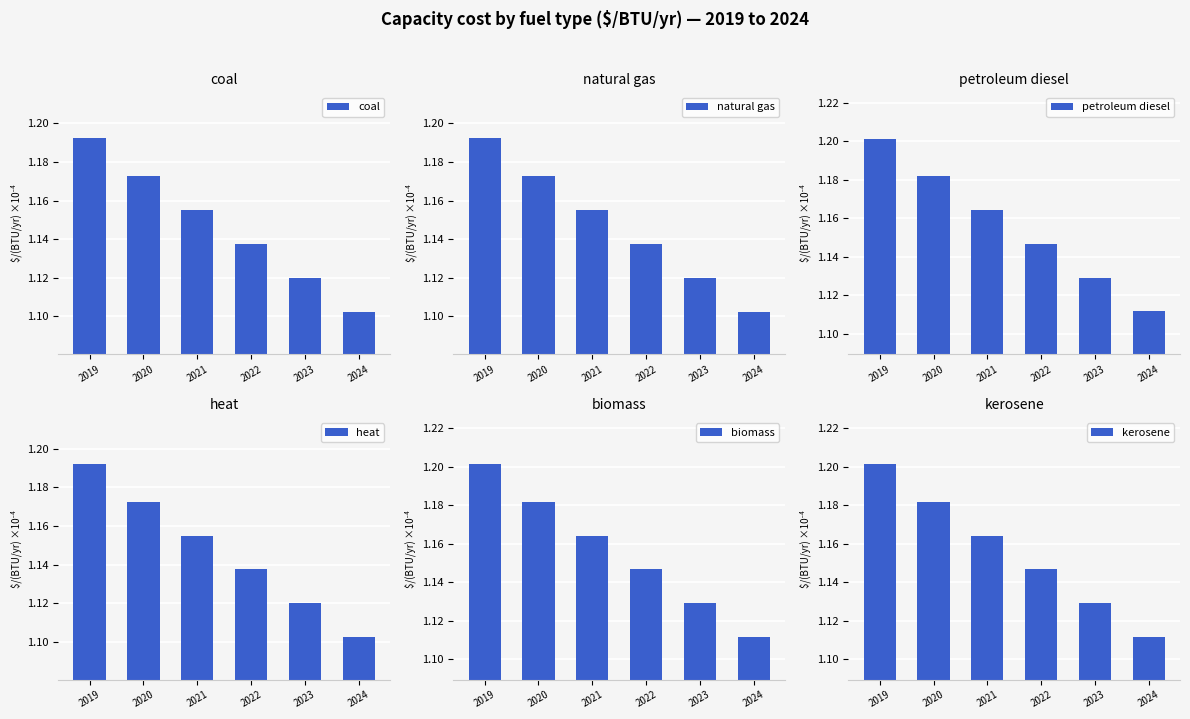

Which series has the largest range (max minus min)?

coal